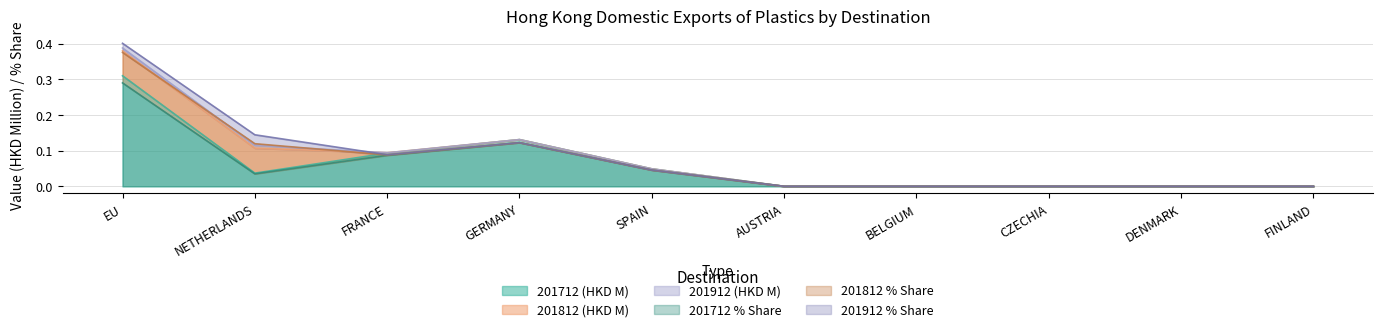

Is it true that 201712 (HKD M) equals -0.2 at AUSTRIA?

False